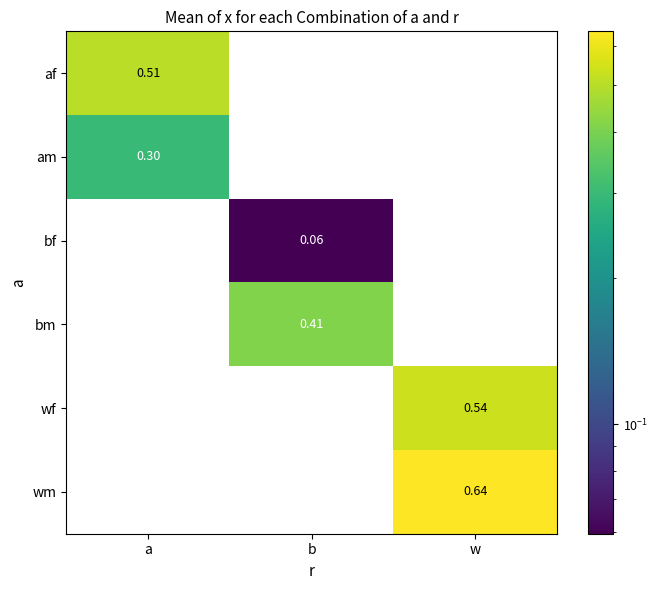

How many positive values does the am series have?

1